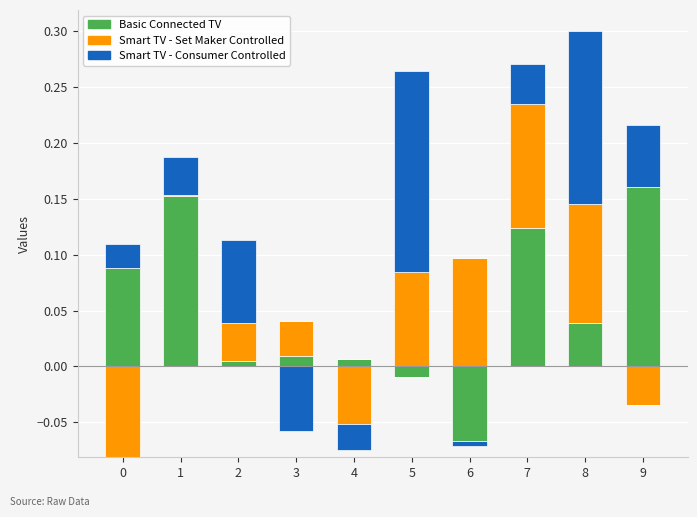

What are all the series names shown in the legend?

Basic Connected TV, Smart TV - Set Maker Controlled, Smart TV - Consumer Controlled